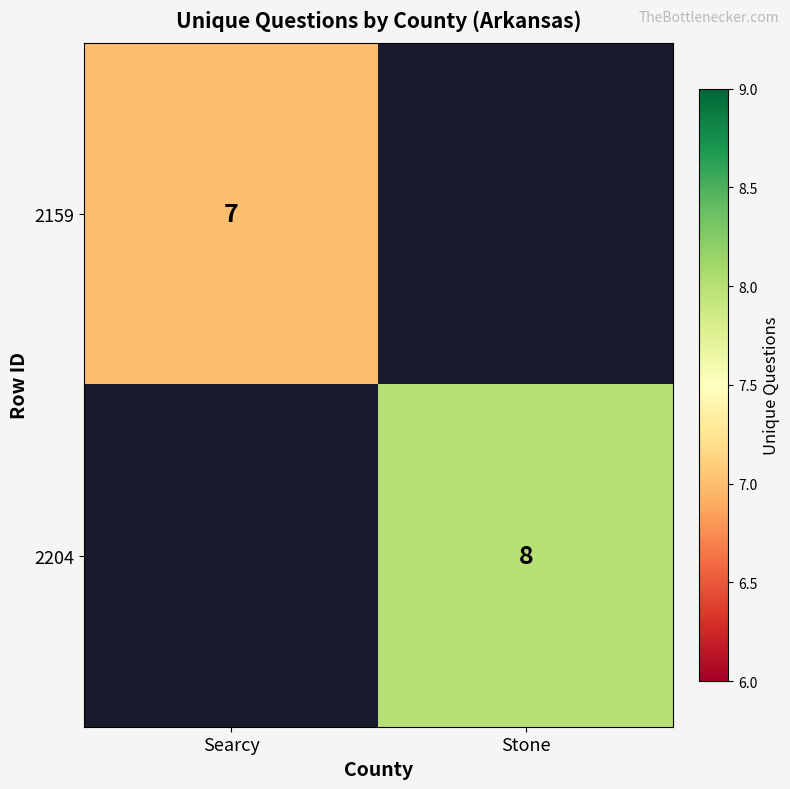

The value of 2204 at Stone is 6. True or false?

False